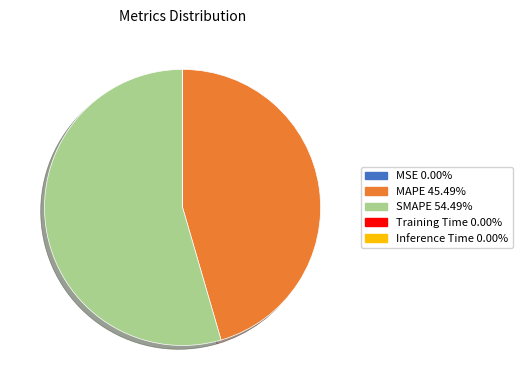

Between SMAPE and MAPE, which is larger?

SMAPE